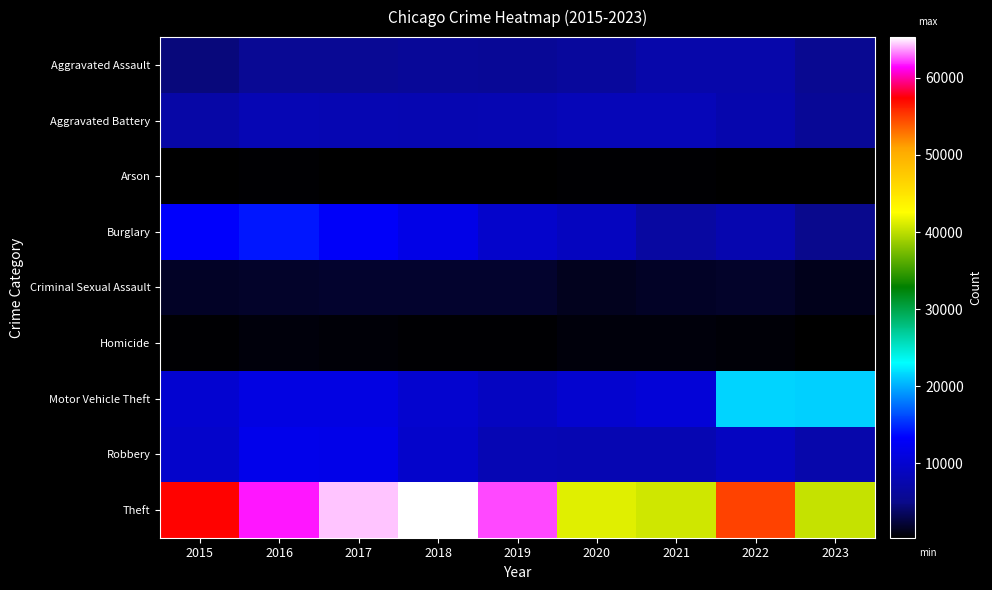

Which label corresponds to the smallest value in the chart?

2023